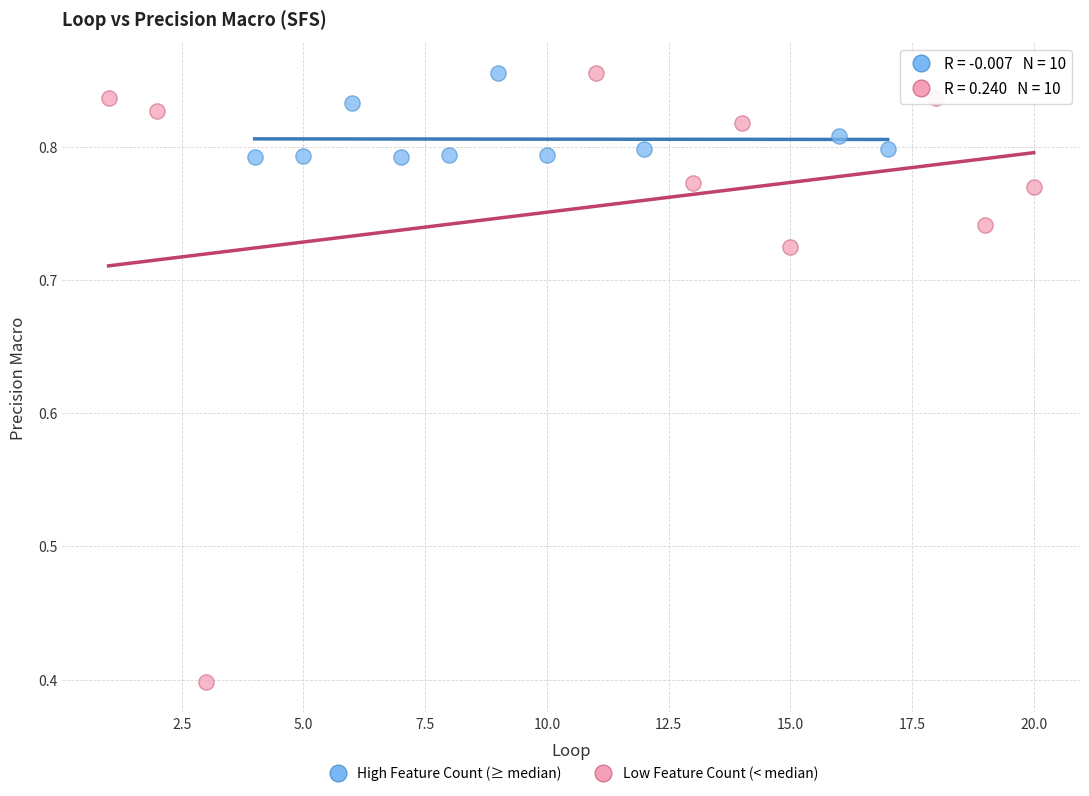

Which series contains the lowest Y value?

Low Feature Count (< median)